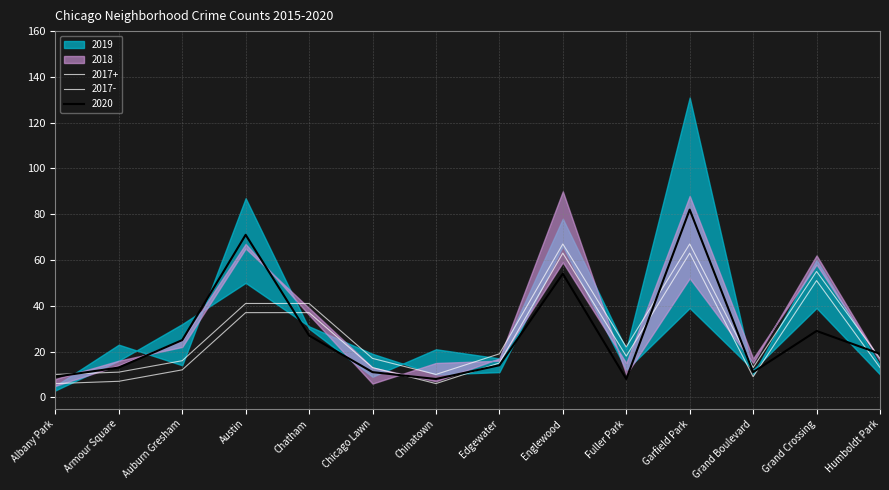

What is the label of the 5th point from the left?

Chatham